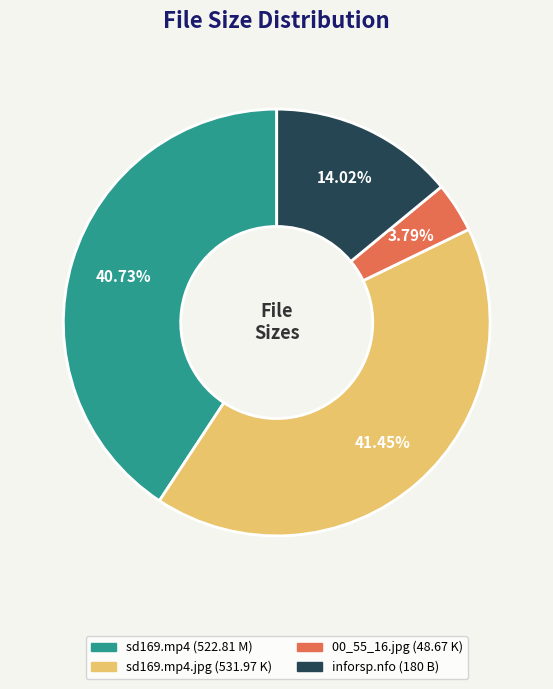

Is there a majority slice in this chart?

No